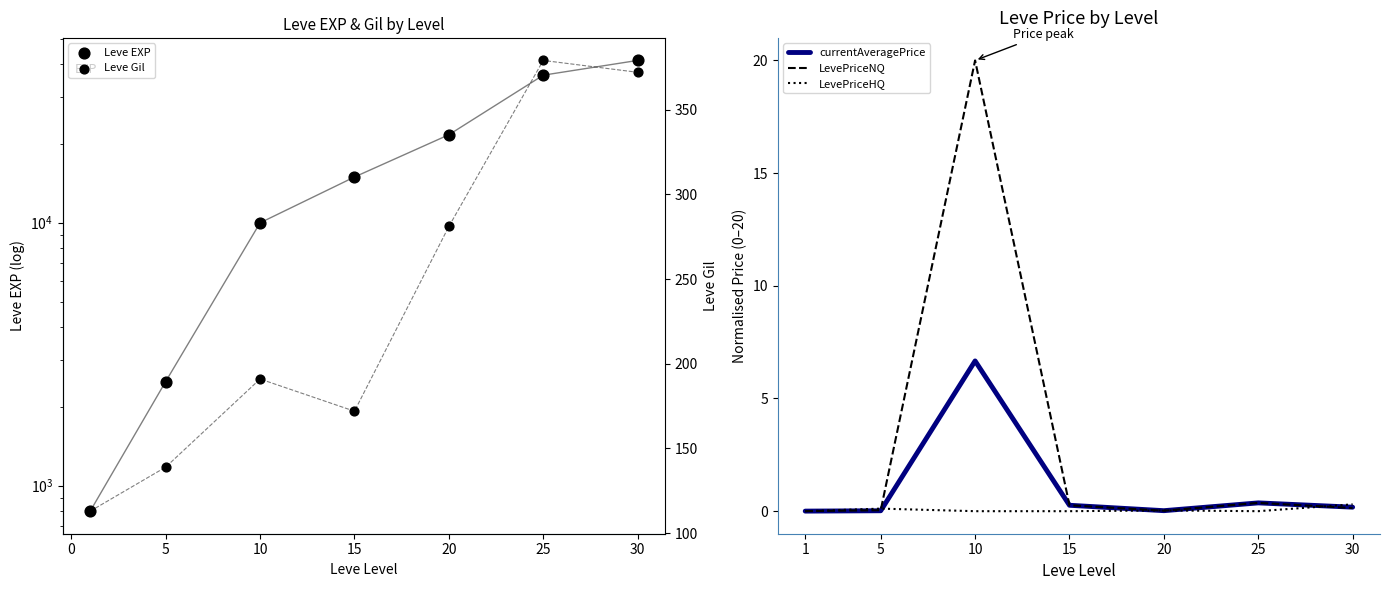

Which series has the largest total across all categories?

Leve EXP